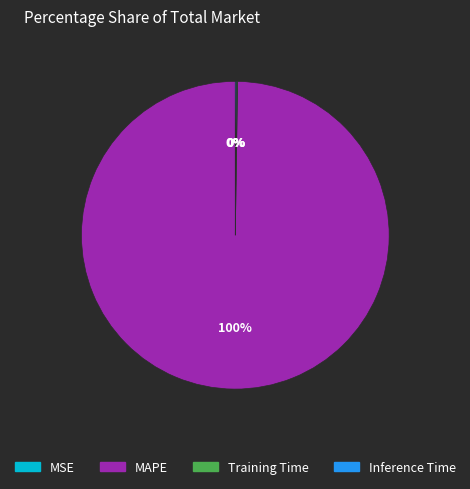

Which category has the biggest portion of the pie?

MAPE